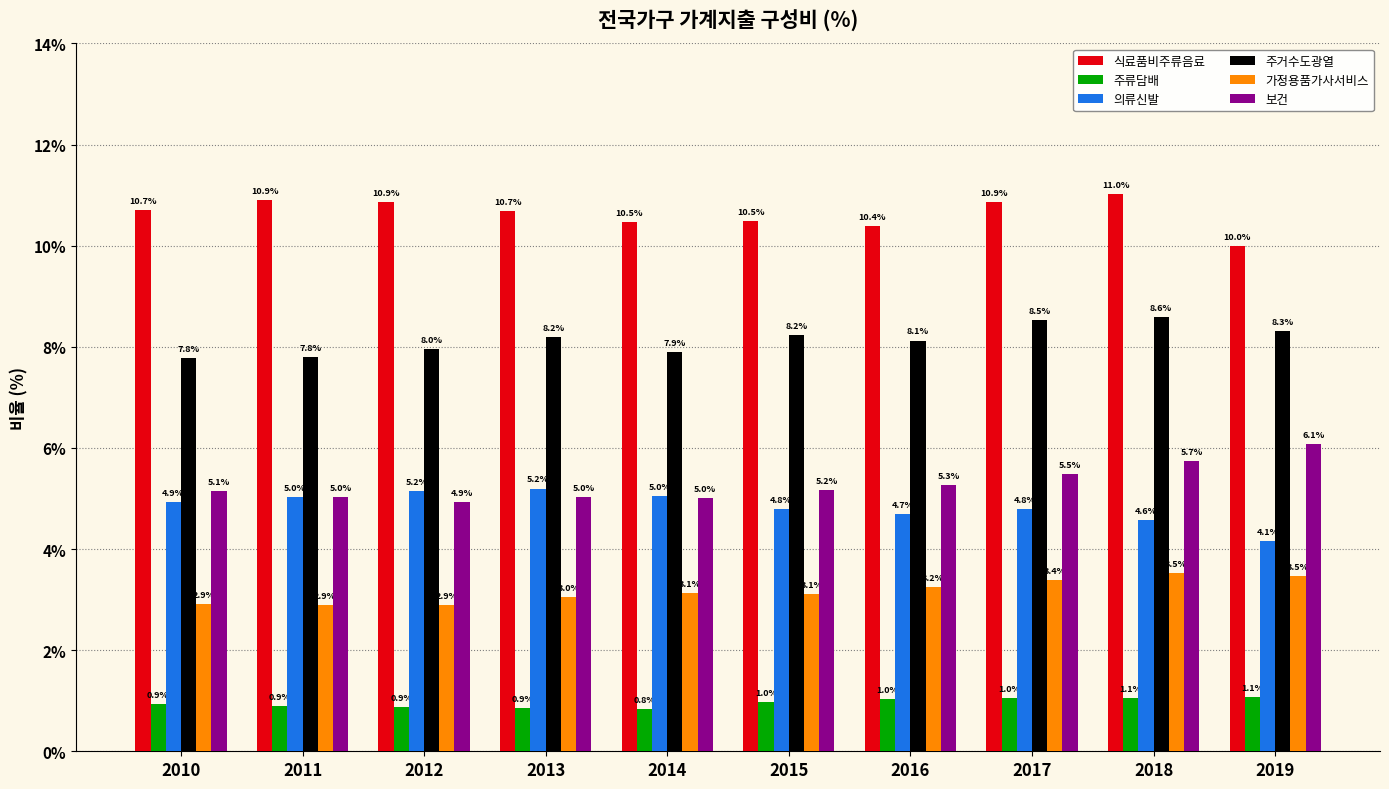

What is the difference between the highest and lowest values at 2014?

9.6